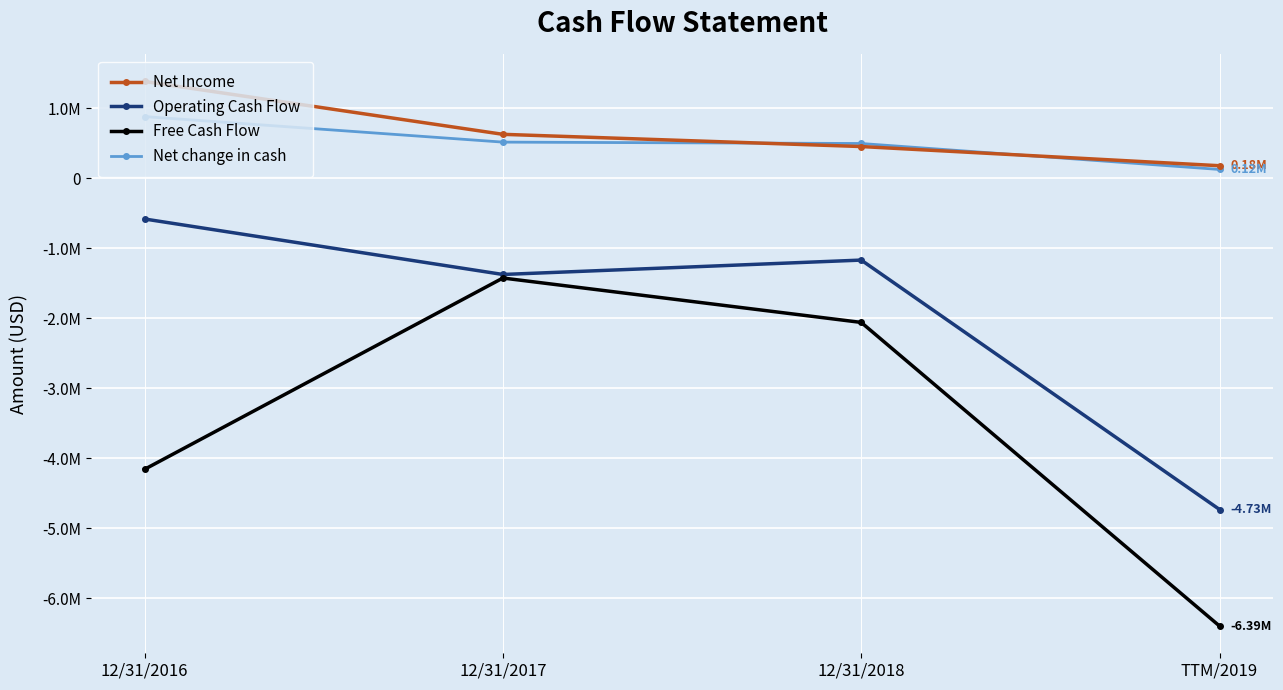

The Operating Cash Flow series shows -917402 at 12/31/2016. True or false?

False